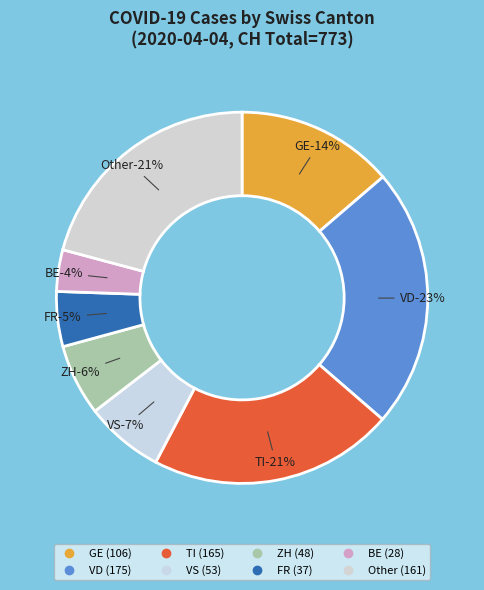

Is it true that VD is 2% of the pie?

False